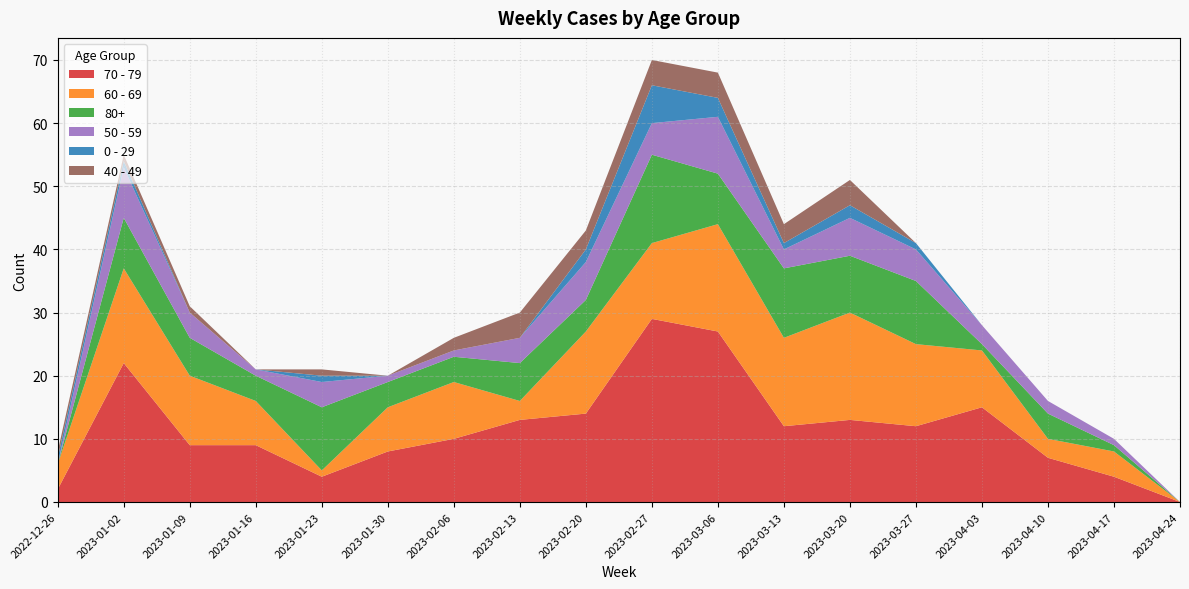

Reading left to right, extract all data points from this chart.

70 - 79: 2022-12-26=2	2023-01-02=22	2023-01-09=9	2023-01-16=9	2023-01-23=4	2023-01-30=8	2023-02-06=10	2023-02-13=13	2023-02-20=14	2023-02-27=29	2023-03-06=27	2023-03-13=12	2023-03-20=13	2023-03-27=12	2023-04-03=15	2023-04-10=7	2023-04-17=4	2023-04-24=0
60 - 69: 2022-12-26=4	2023-01-02=15	2023-01-09=11	2023-01-16=7	2023-01-23=1	2023-01-30=7	2023-02-06=9	2023-02-13=3	2023-02-20=13	2023-02-27=12	2023-03-06=17	2023-03-13=14	2023-03-20=17	2023-03-27=13	2023-04-03=9	2023-04-10=3	2023-04-17=4	2023-04-24=0
80+: 2022-12-26=0	2023-01-02=8	2023-01-09=6	2023-01-16=4	2023-01-23=10	2023-01-30=4	2023-02-06=4	2023-02-13=6	2023-02-20=5	2023-02-27=14	2023-03-06=8	2023-03-13=11	2023-03-20=9	2023-03-27=10	2023-04-03=1	2023-04-10=4	2023-04-17=1	2023-04-24=0
50 - 59: 2022-12-26=0	2023-01-02=8	2023-01-09=4	2023-01-16=1	2023-01-23=4	2023-01-30=1	2023-02-06=1	2023-02-13=4	2023-02-20=6	2023-02-27=5	2023-03-06=9	2023-03-13=3	2023-03-20=6	2023-03-27=5	2023-04-03=3	2023-04-10=2	2023-04-17=1	2023-04-24=0
0 - 29: 2022-12-26=1	2023-01-02=1	2023-01-09=0	2023-01-16=0	2023-01-23=1	2023-01-30=0	2023-02-06=0	2023-02-13=0	2023-02-20=2	2023-02-27=6	2023-03-06=3	2023-03-13=1	2023-03-20=2	2023-03-27=1	2023-04-03=0	2023-04-10=0	2023-04-17=0	2023-04-24=0
40 - 49: 2022-12-26=1	2023-01-02=1	2023-01-09=1	2023-01-16=0	2023-01-23=1	2023-01-30=0	2023-02-06=2	2023-02-13=4	2023-02-20=3	2023-02-27=4	2023-03-06=4	2023-03-13=3	2023-03-20=4	2023-03-27=0	2023-04-03=0	2023-04-10=0	2023-04-17=0	2023-04-24=0